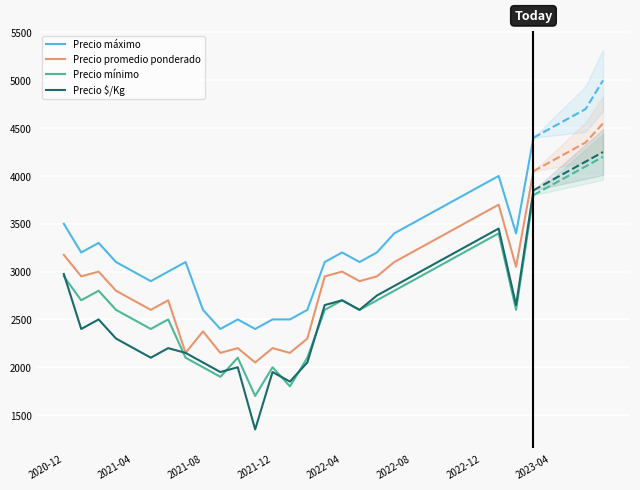

What is the lowest value of the Precio máximo series?

2400